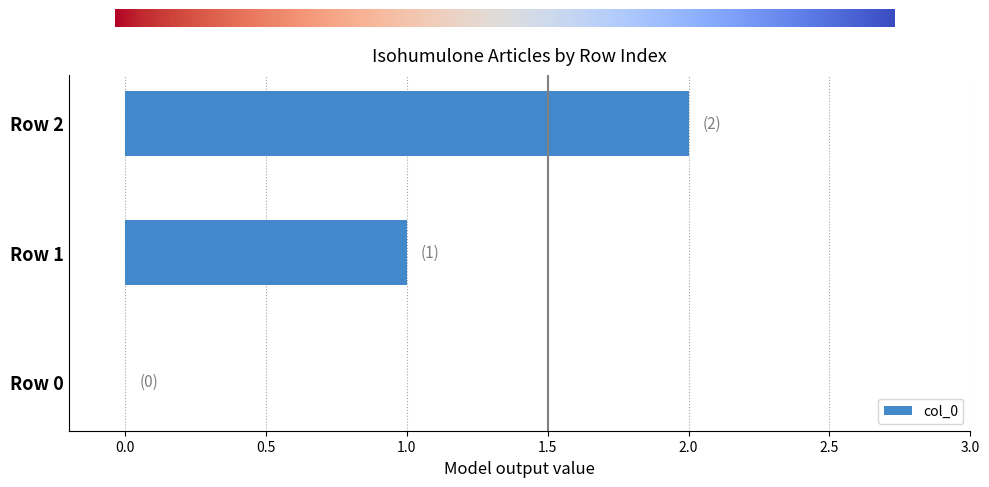

The chart shows a value of 1 at Row 1. True or false?

True